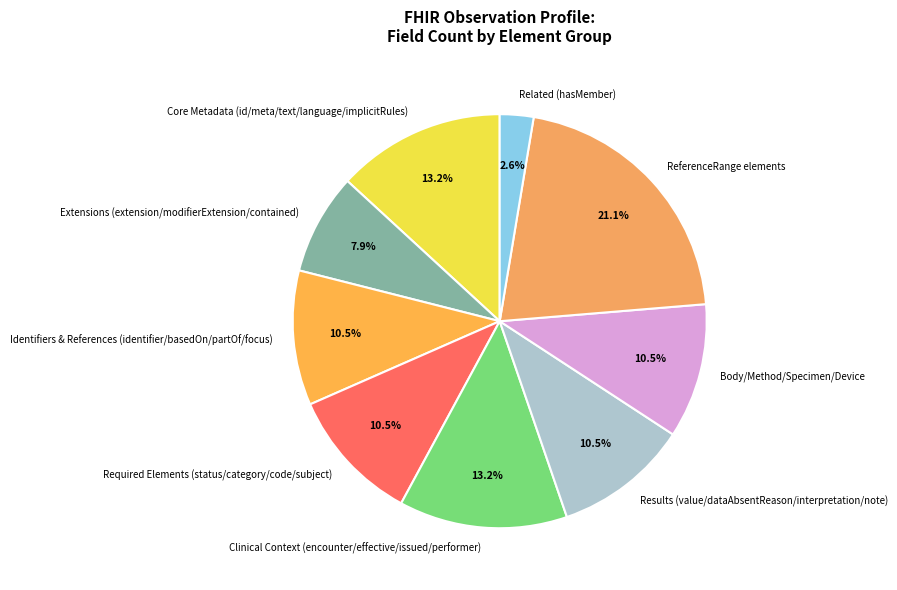

What is the ratio of the value at Required Elements (status/category/code/subject) to the value at Identifiers & References (identifier/basedOn/partOf/focus)?

1.0